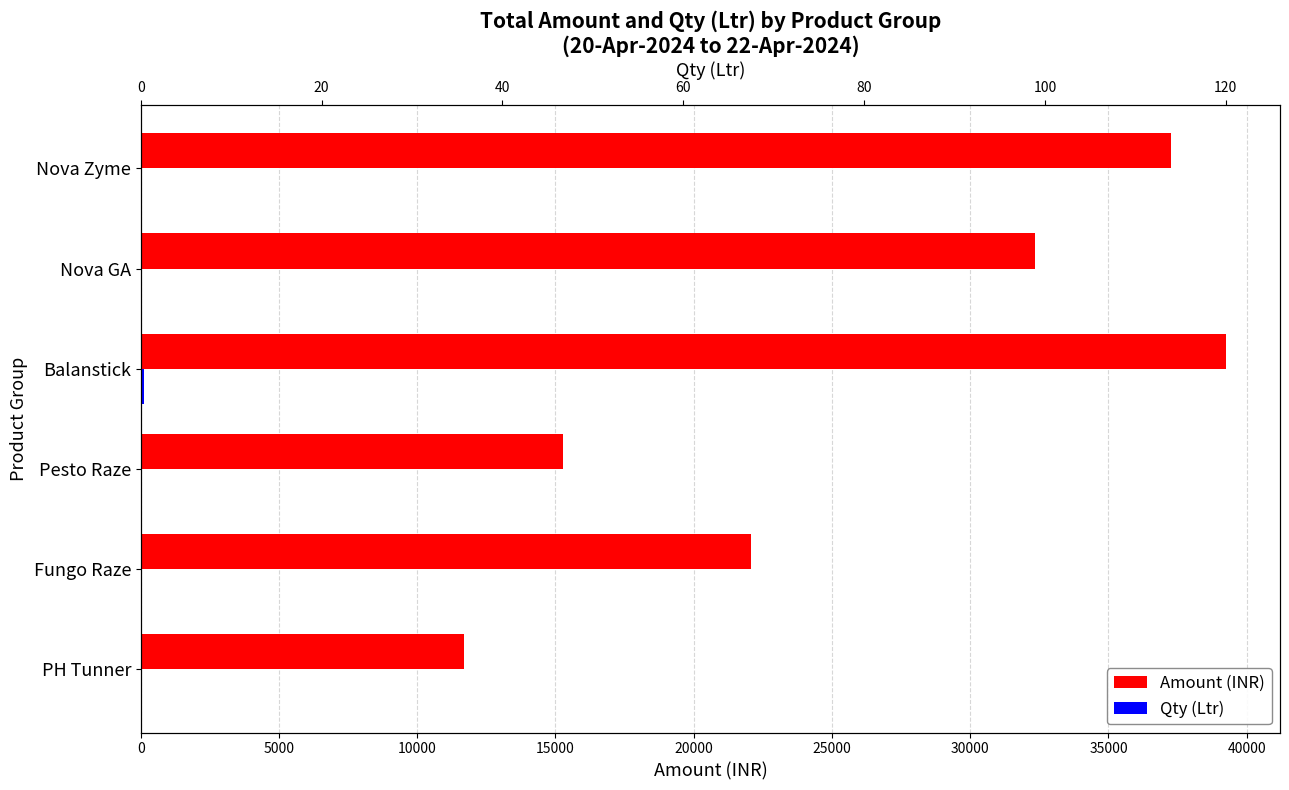

What are all the series names shown in the legend?

Amount (INR), Qty (Ltr)